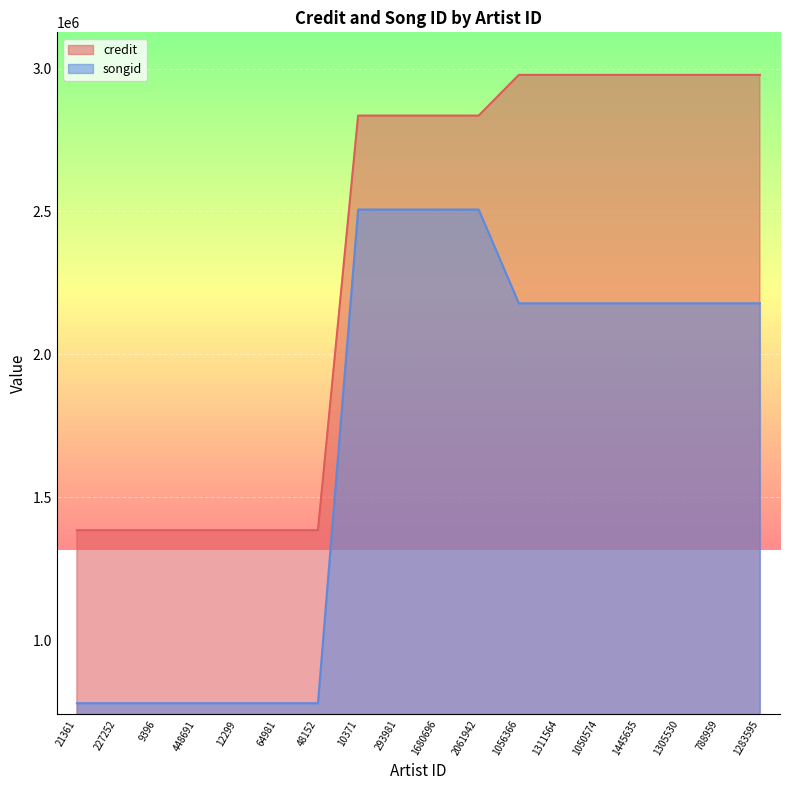

Reading left to right, what are all the values shown in this chart?

credit: 1384100	1384100	1384100	1384100	1384100	1384100	1384100	2835388	2835388	2835388	2835388	2977983	2977983	2977983	2977983	2977983	2977983	2977983
songid: 778723	778723	778723	778723	778723	778723	778723	2506630	2506630	2506630	2506630	2178420	2178420	2178420	2178420	2178420	2178420	2178420